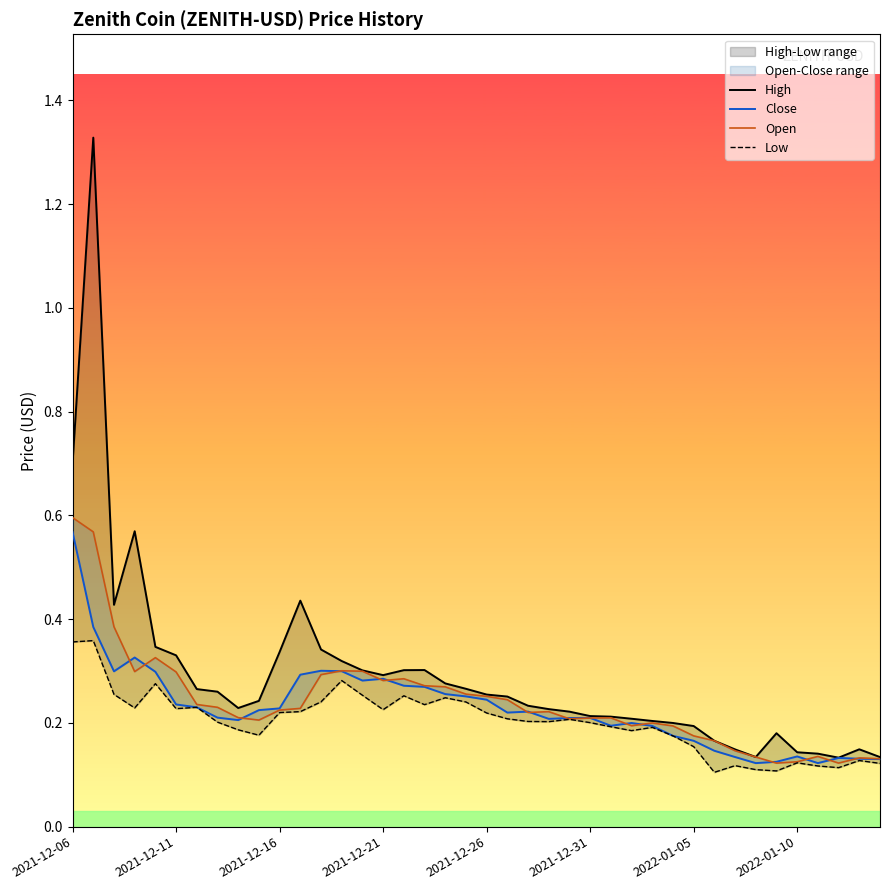

What is the difference between the maximum and minimum values in the Close series?

0.4